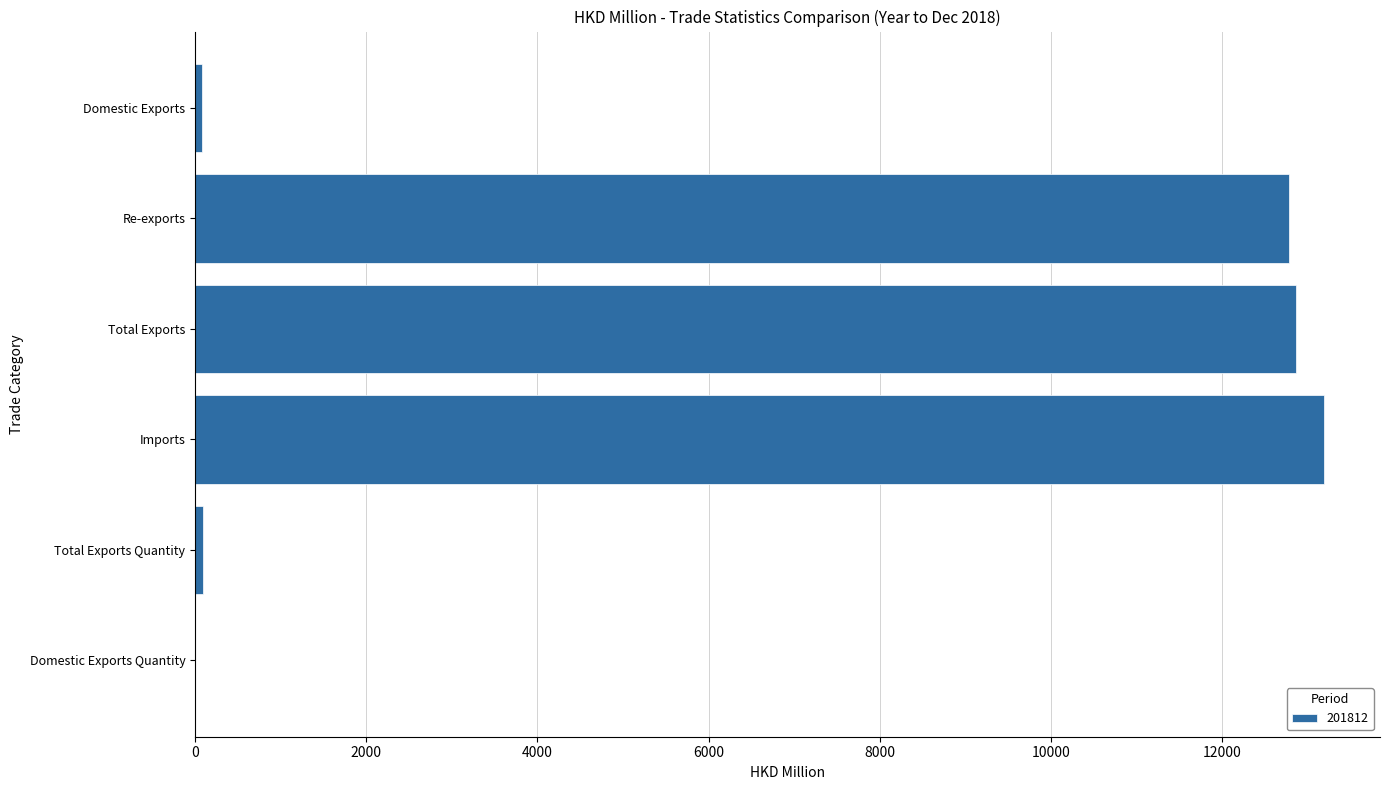

What value does the data have at Re-exports?

12775.8